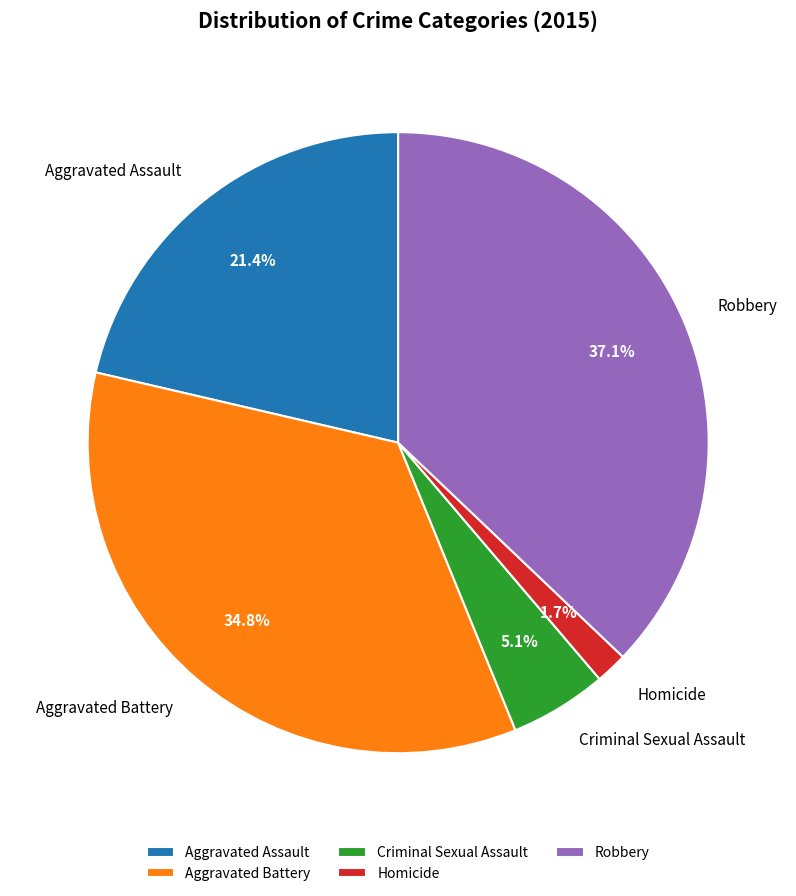

The Aggravated Assault slice represents 32% of the pie. True or false?

False